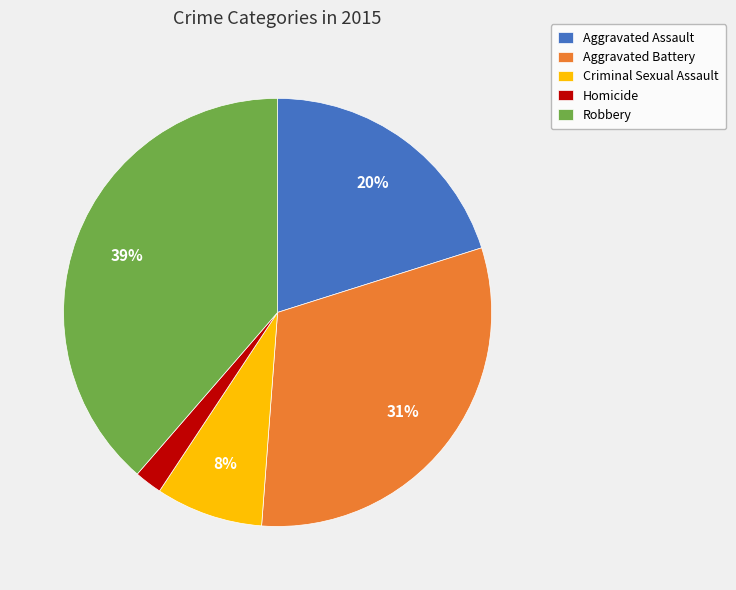

Which has a higher value, Aggravated Assault or Criminal Sexual Assault?

Aggravated Assault